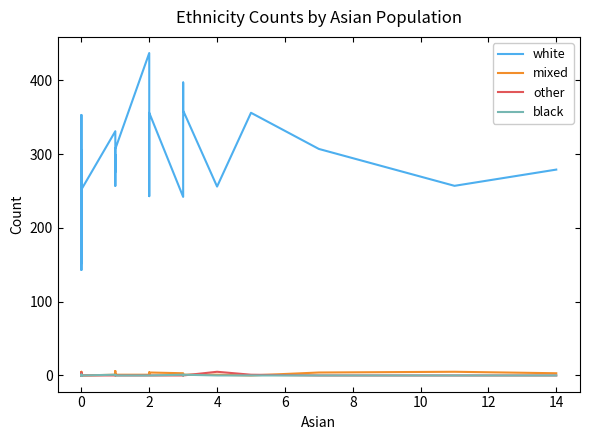

What is the sum of all black values?

5